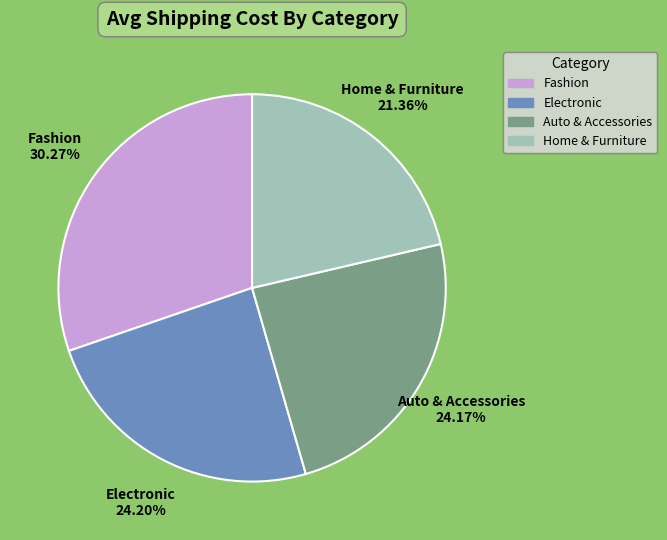

To the nearest percent, what is the difference between the Electronic and Fashion slice percentages?

6%